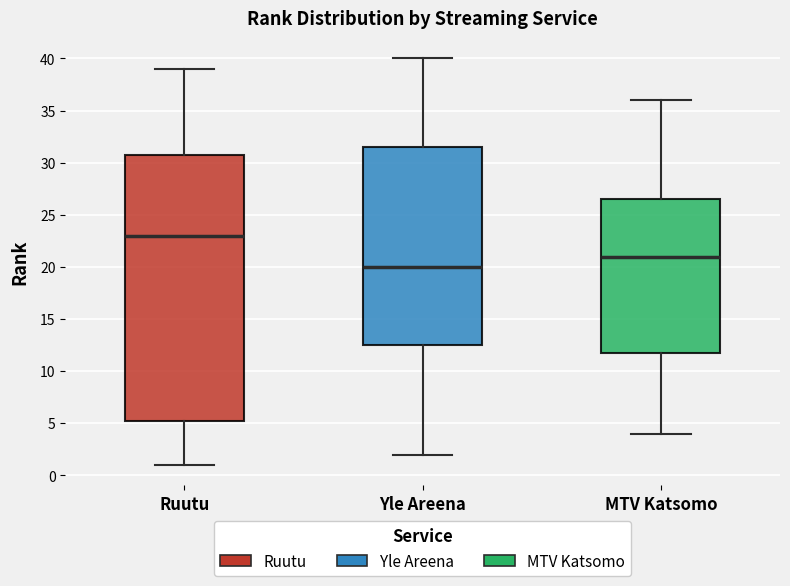

Reading left to right, read every box against the y-axis: the position of its median line, the range the box covers, and the ends of its whiskers. The values are not printed on the chart, so give them approximately, as read against the axis.

Ruutu: median 23.0, box 5.5 to 31.0, whiskers 1.0 to 39.0
Yle Areena: median 20.0, box 12.5 to 31.5, whiskers 2.0 to 40.0
MTV Katsomo: median 21.0, box 12.0 to 26.5, whiskers 4.0 to 36.0